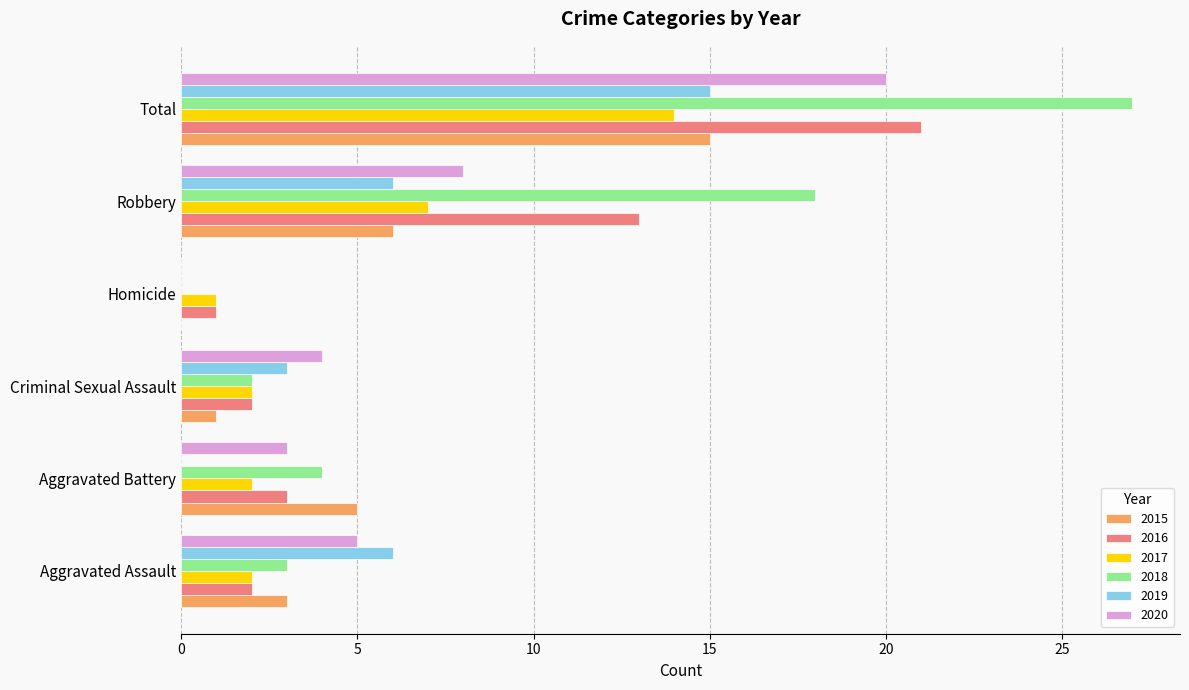

The 2017 series shows 14 at Total. True or false?

True